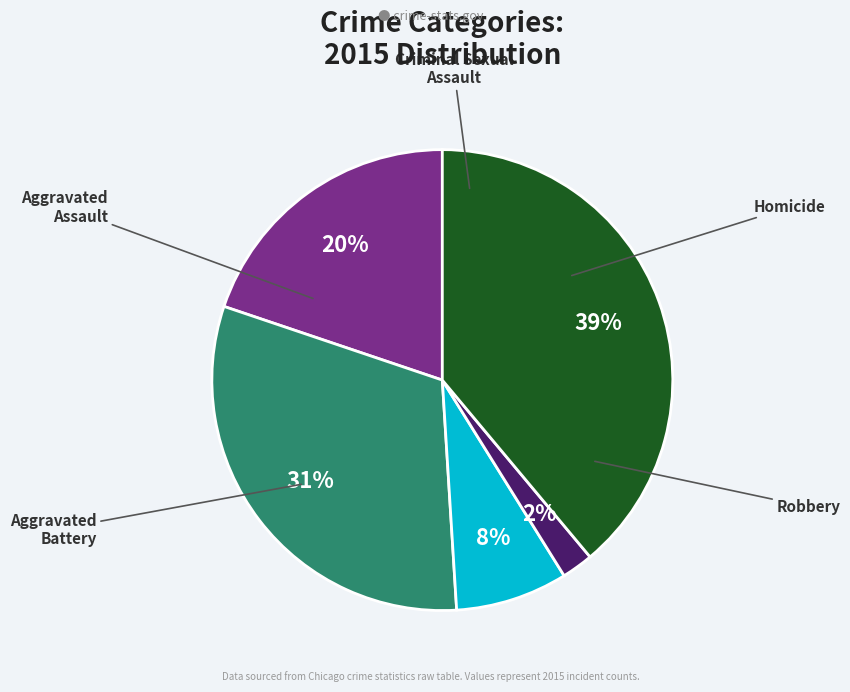

What is the total percentage of Criminal Sexual Assault and Robbery?

46.8%